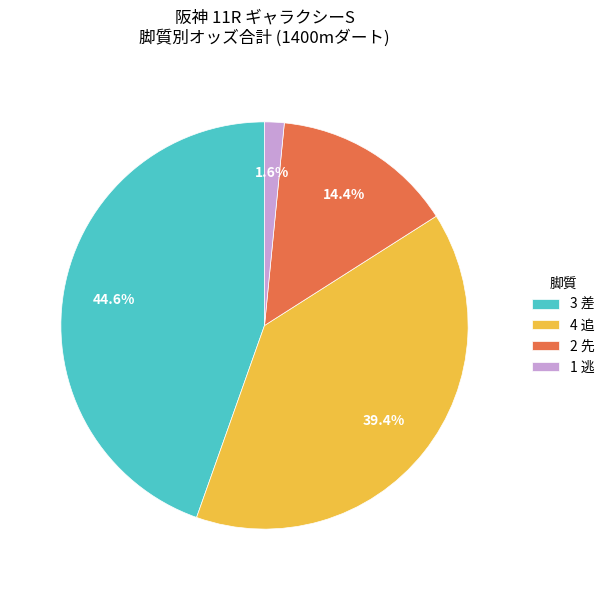

How many segments does this pie chart have?

4